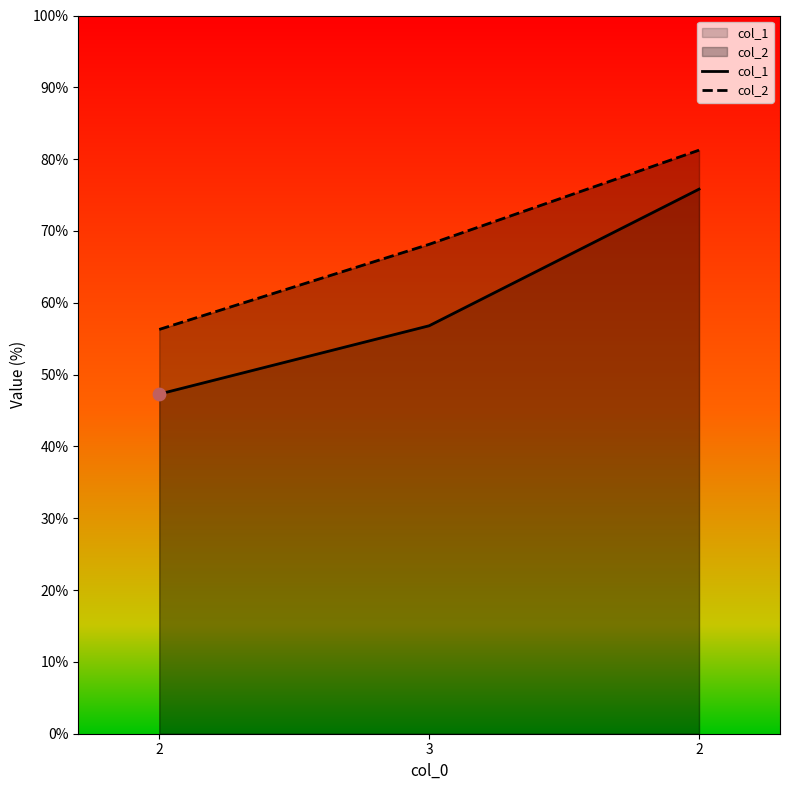

What are all the series names shown in the legend?

col_1, col_2